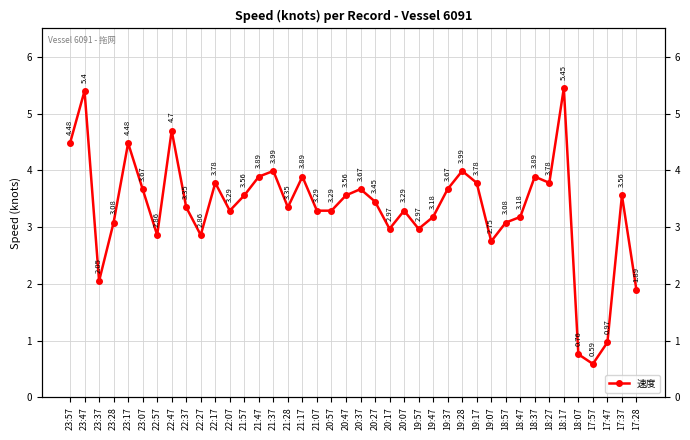

True or false: the data shows 6.2 at 18:27.

False